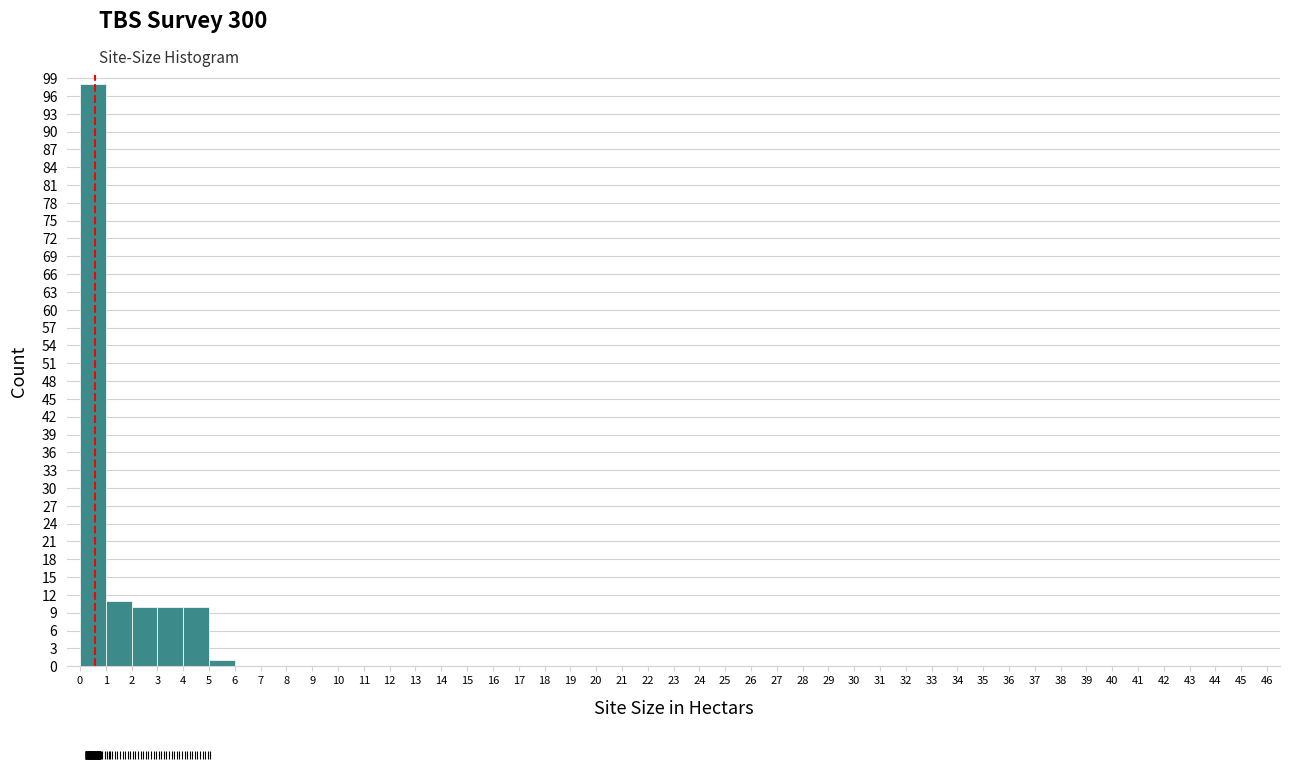

Reading left to right, transcribe this chart: for each bar, give the range it covers on the x-axis and its height. The values are not printed on the chart, so give them approximately, as read against the axis.

0 to 1: 98
1 to 2: 11
2 to 3: 10
3 to 4: 10
4 to 5: 10
5 to 6: 1
6 to 7: 0
7 to 8: 0
8 to 9: 0
9 to 10: 0
10 to 11: 0
11 to 12: 0
12 to 13: 0
13 to 14: 0
14 to 15: 0
15 to 16: 0
16 to 17: 0
17 to 18: 0
18 to 19: 0
19 to 20: 0
20 to 21: 0
21 to 22: 0
22 to 23: 0
23 to 24: 0
24 to 25: 0
25 to 26: 0
26 to 27: 0
27 to 28: 0
28 to 29: 0
29 to 30: 0
30 to 31: 0
31 to 32: 0
32 to 33: 0
33 to 34: 0
34 to 35: 0
35 to 36: 0
36 to 37: 0
37 to 38: 0
38 to 39: 0
39 to 40: 0
40 to 41: 0
41 to 42: 0
42 to 43: 0
43 to 44: 0
44 to 45: 0
45 to 46: 0